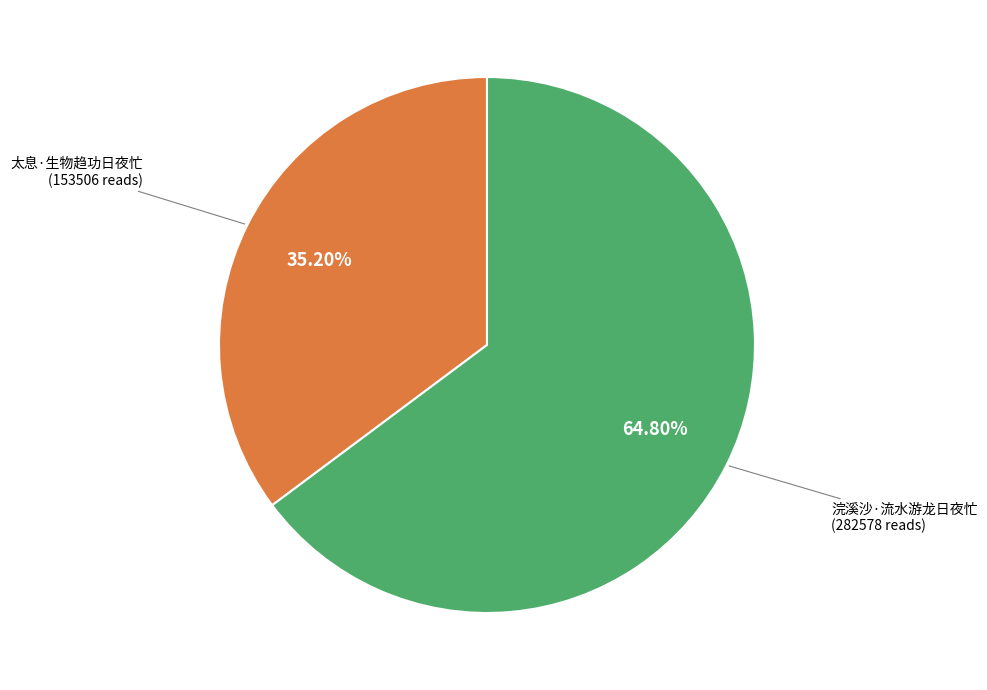

Is there a majority slice in this chart?

Yes